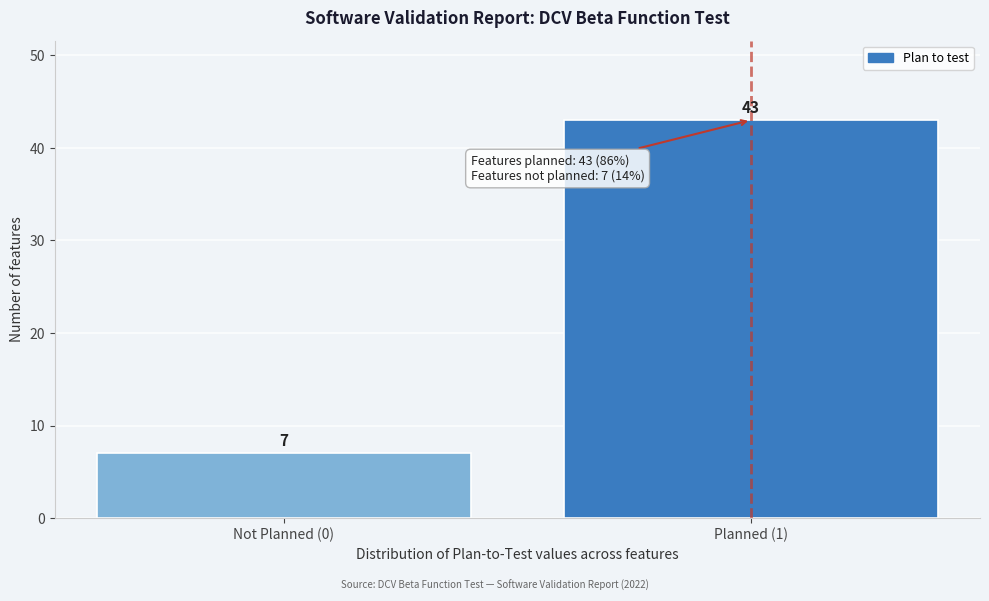

Reading left to right, transcribe all the data shown in this chart.

7	43